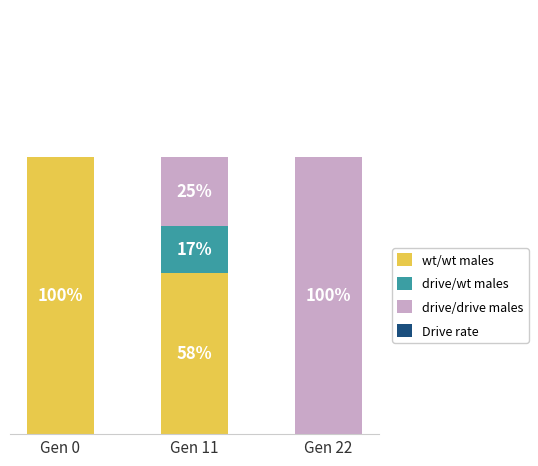

What is the difference between the wt/wt males values at Gen 22 and Gen 11?

0.6